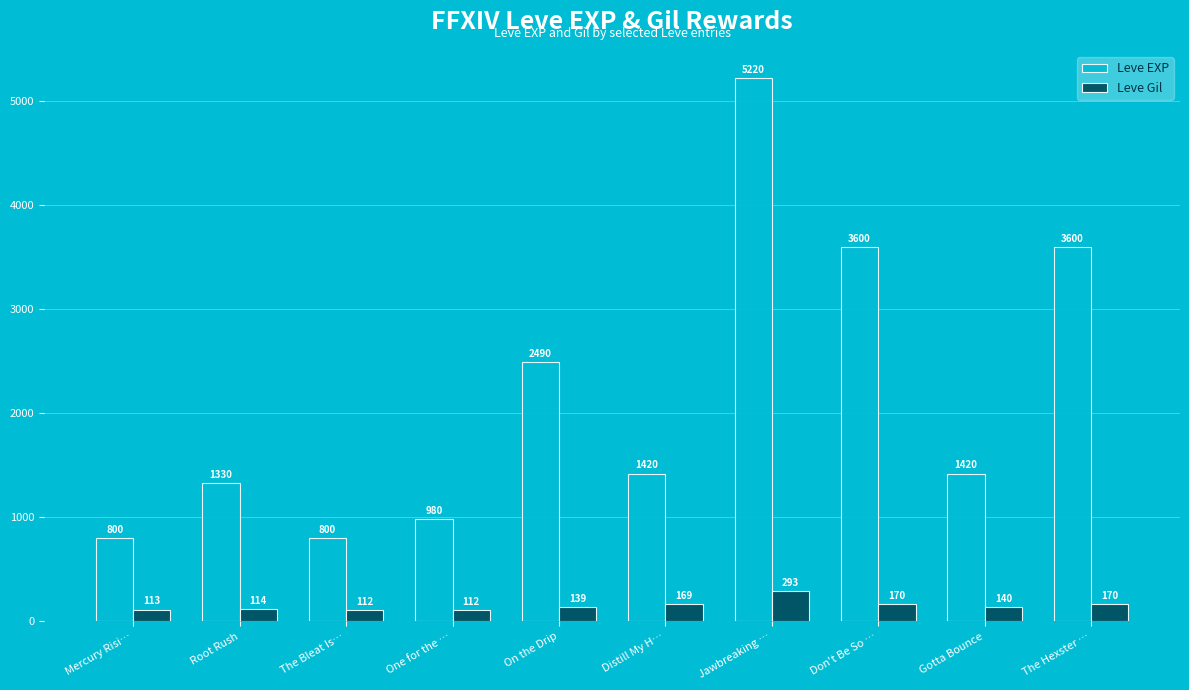

Is the value of Leve Gil at Don't Be So … greater than the value of Leve EXP at Mercury Risi…?

No